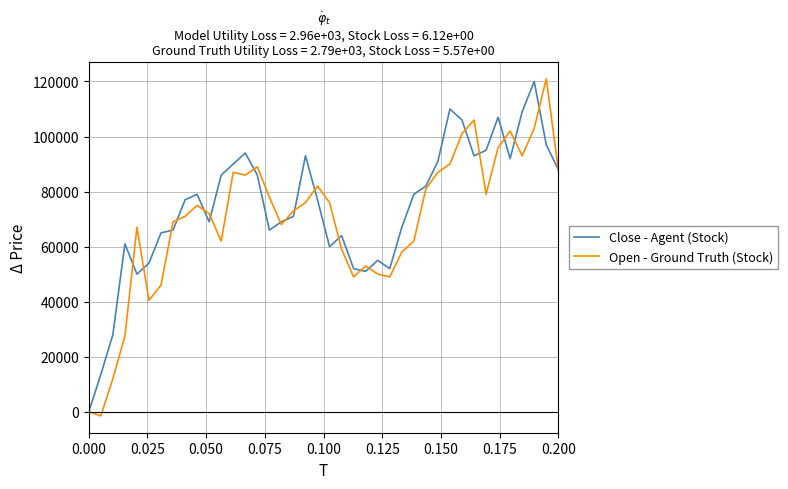

What is the maximum value for Close - Agent (Stock)?

120000